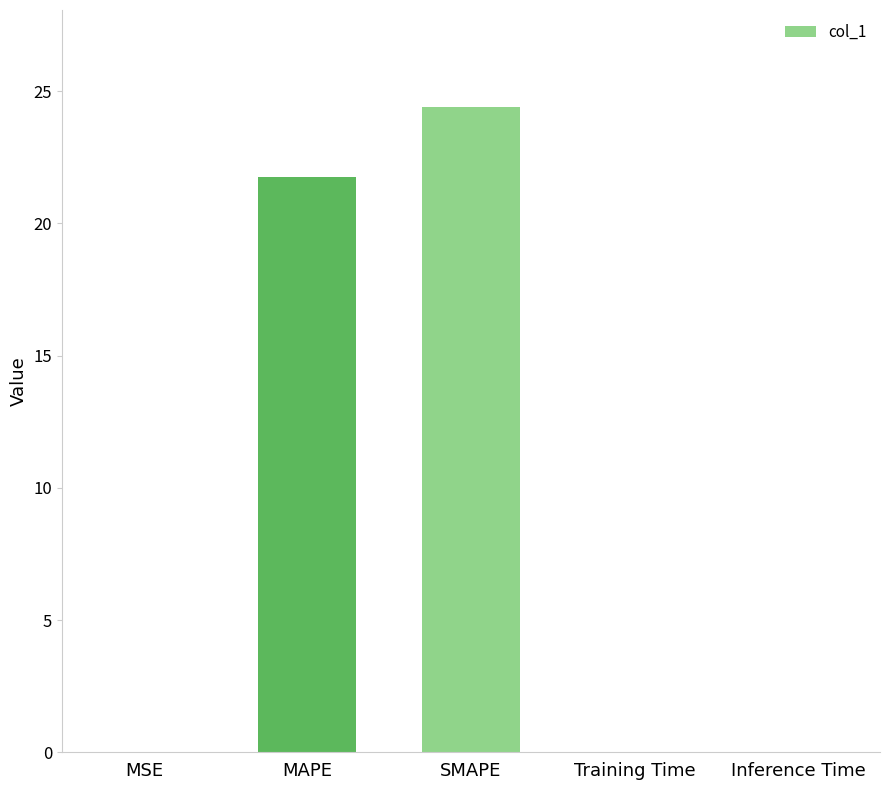

Are the bars horizontal?

No